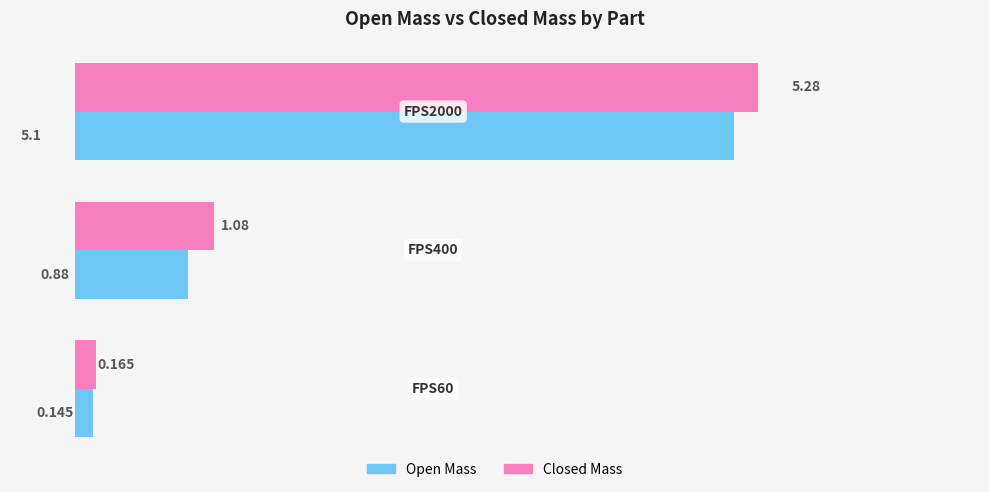

How many data points does each series have?

3